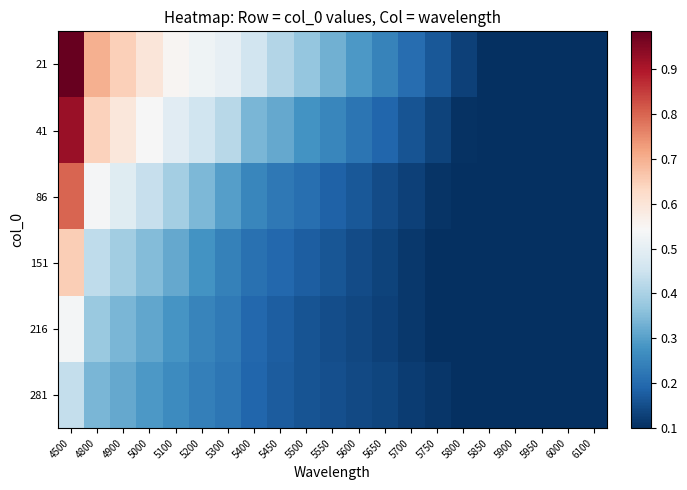

What is the minimum value shown in the chart?

0.1